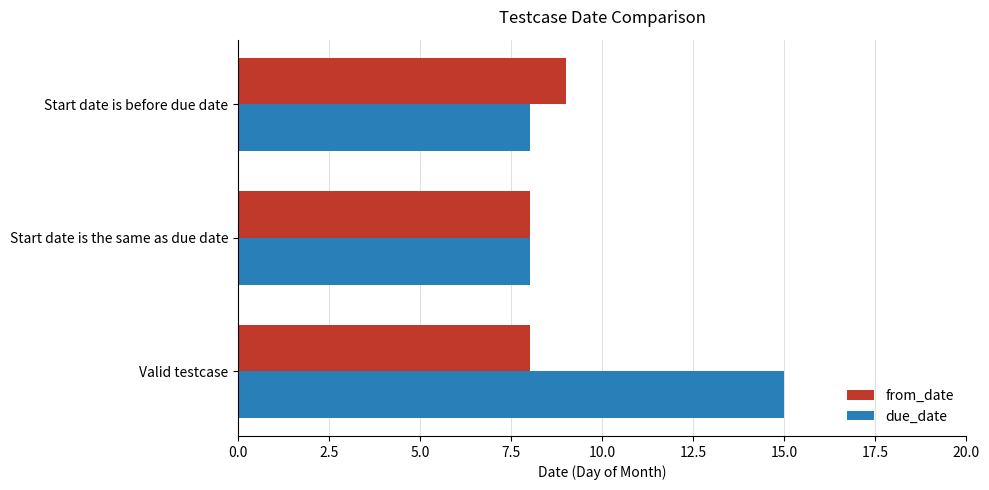

What is the minimum value for due_date?

8